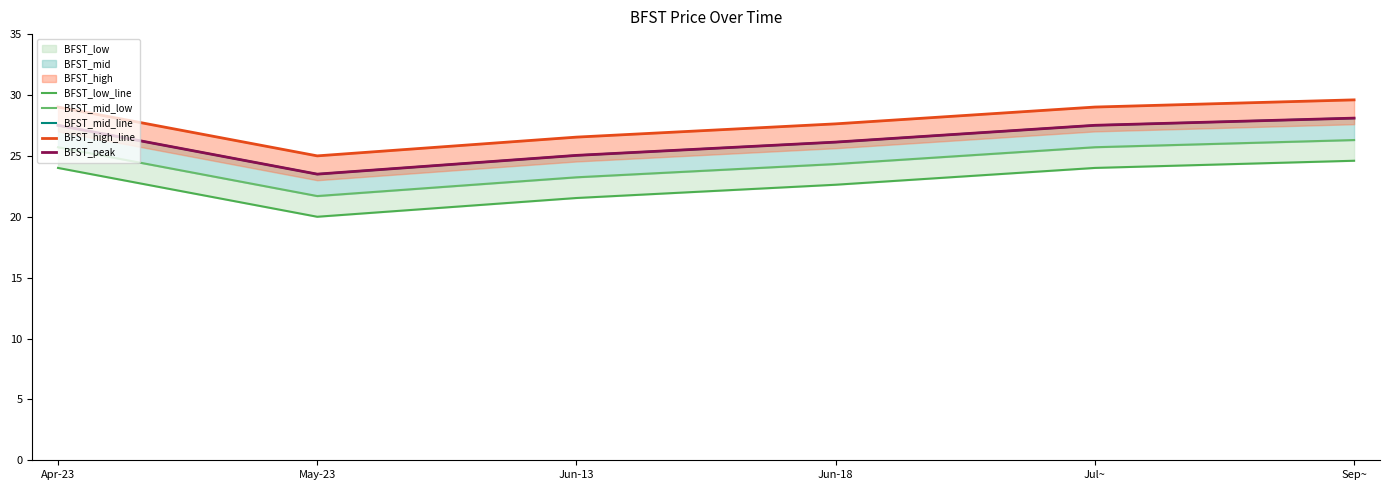

How many interior local valleys does the BFST_peak series have?

1